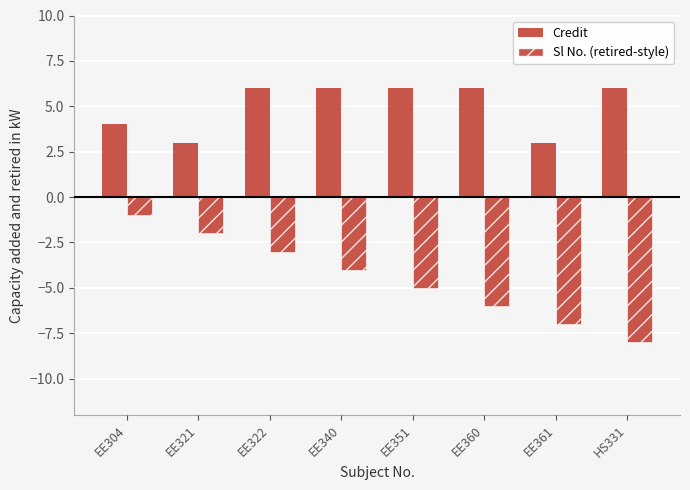

Reading left to right, extract all data points from this chart.

Credit: EE304=4	EE321=3	EE322=6	EE340=6	EE351=6	EE360=6	EE361=3	HS331=6
Sl No. (retired-style): EE304=-1	EE321=-2	EE322=-3	EE340=-4	EE351=-5	EE360=-6	EE361=-7	HS331=-8